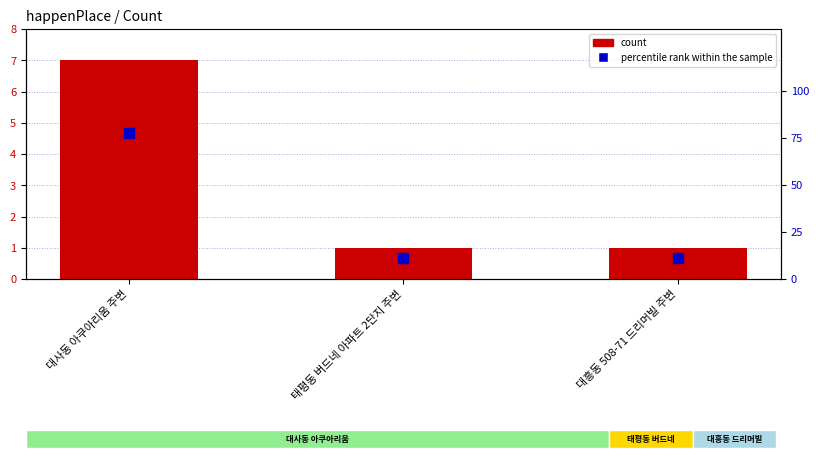

Is the value of percentile rank within the sample at 태평동 버드네 아파트 2단지 주변 greater than the value of count at 대흥동 508-71 드리머빌 주변?

Yes